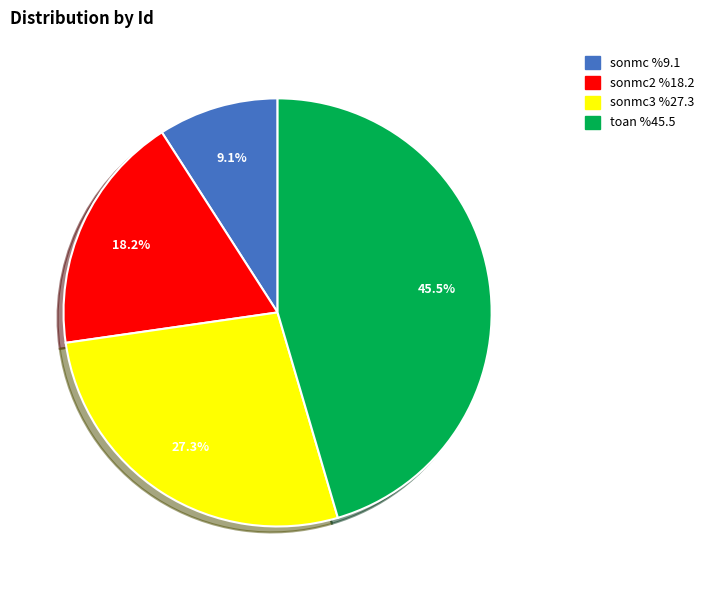

Is there a majority slice in this chart?

No